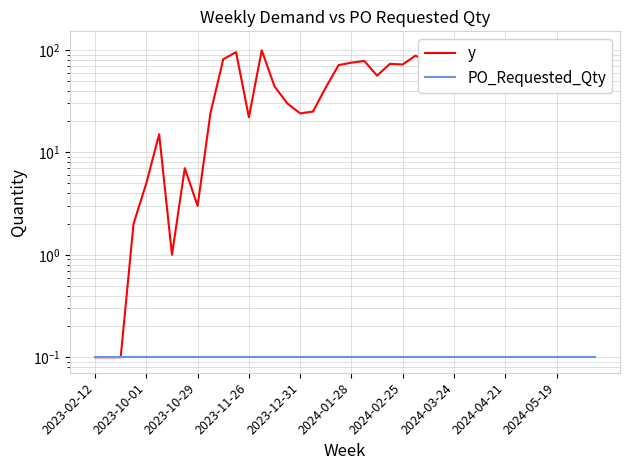

Which series has the widest spread of values?

y